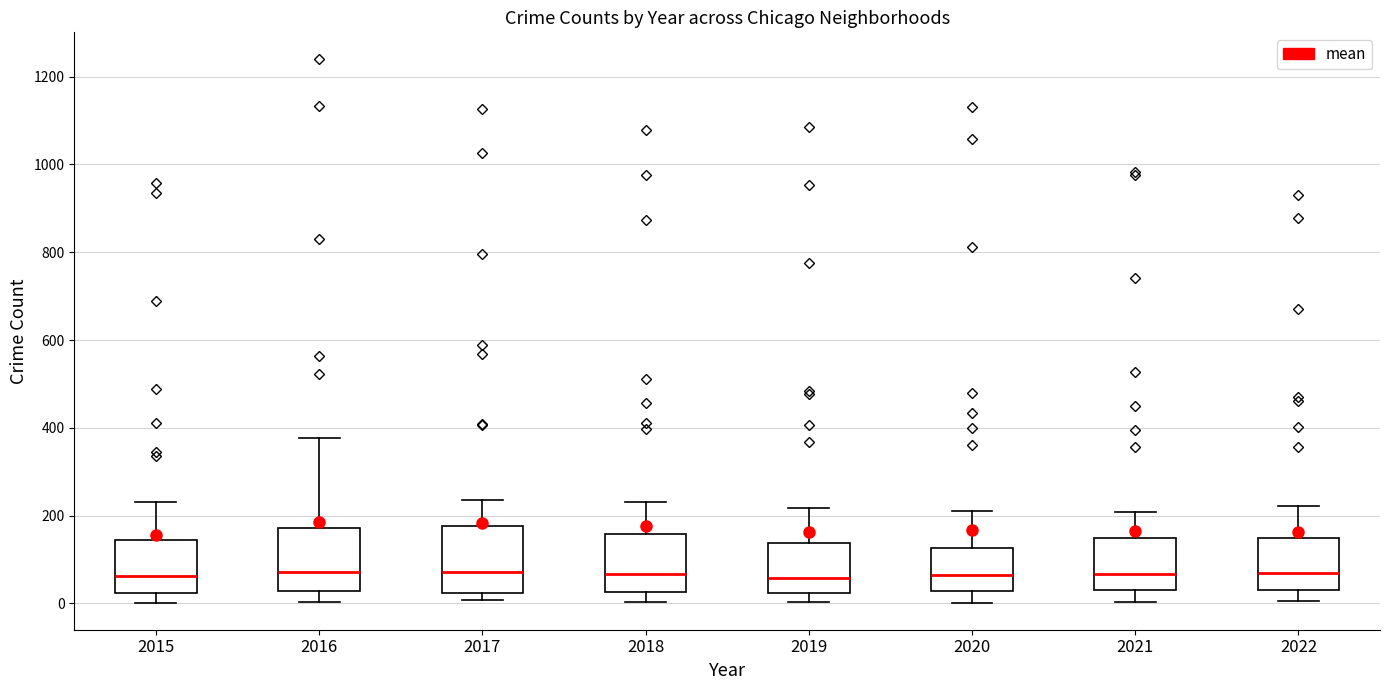

Reading left to right, transcribe this box plot: for each box, give where its median line is, the range the box spans, and where its two whiskers end, as read against the y-axis. The values are not printed on the chart, so give them approximately, as read against the axis.

2015: median 60, box 20 to 140, whiskers 0 to 240
2016: median 80, box 20 to 180, whiskers 0 to 380
2017: median 80, box 20 to 180, whiskers 0 to 240
2018: median 60, box 20 to 160, whiskers 0 to 240
2019: median 60, box 20 to 140, whiskers 0 to 220
2020: median 60, box 20 to 120, whiskers 0 to 220
2021: median 60, box 40 to 140, whiskers 0 to 200
2022: median 60, box 40 to 140, whiskers 0 to 220